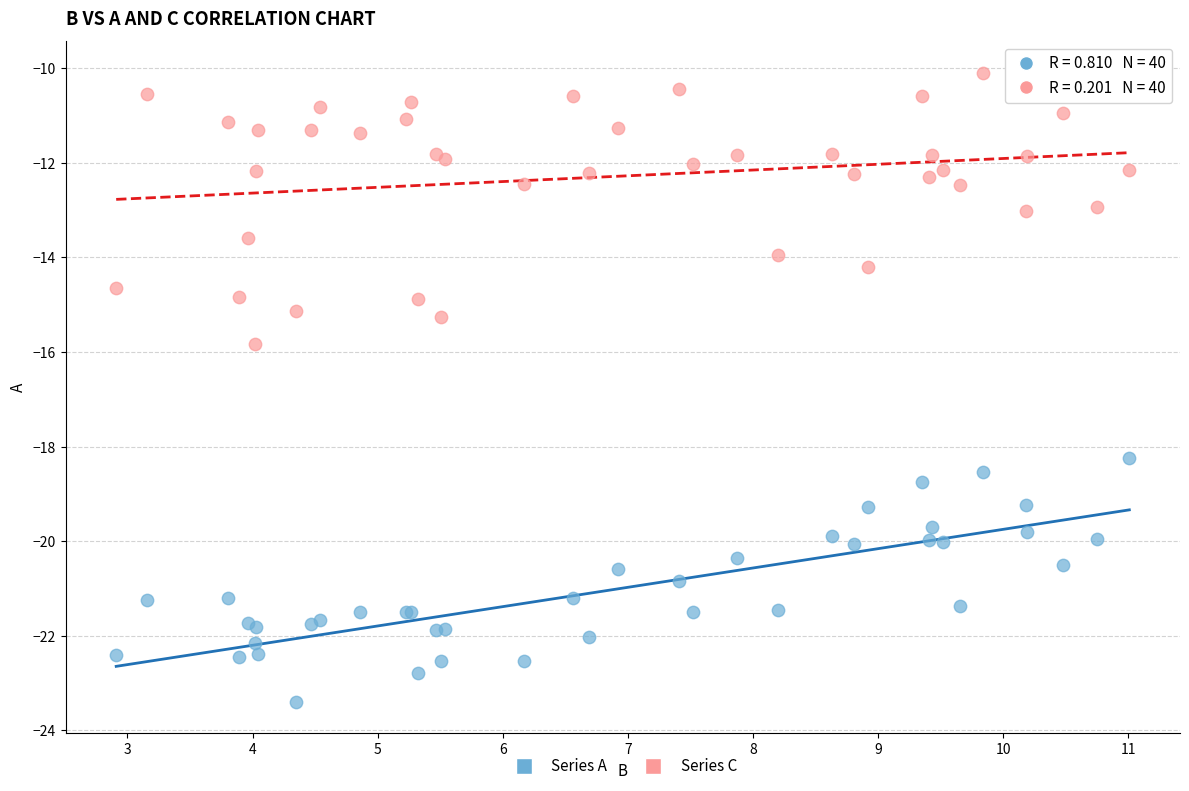

Which series contains the highest Y value?

Series C